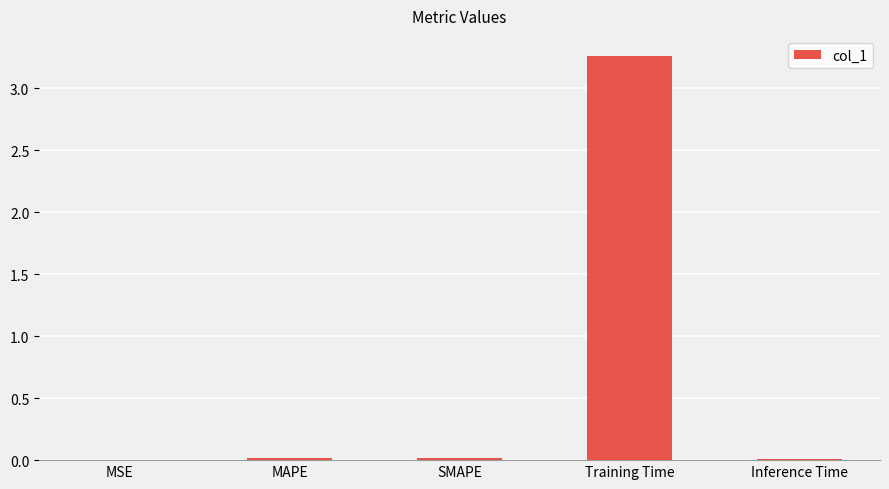

Is it true that the value at Inference Time is 0.0?

True